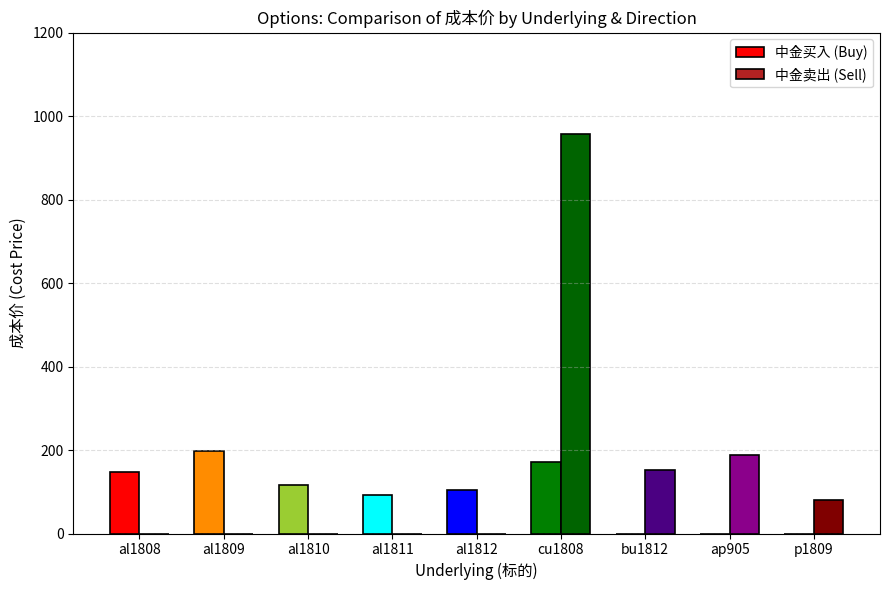

True or false: 中金买入 (Buy) has a value of -126.3 at ap905.

False